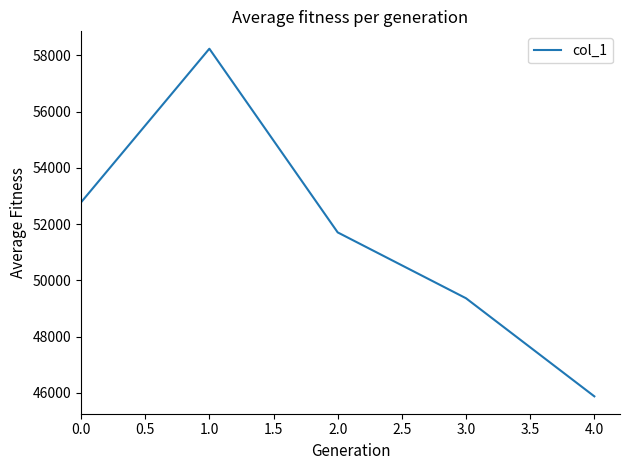

Does the chart display data point markers on the line(s)?

No